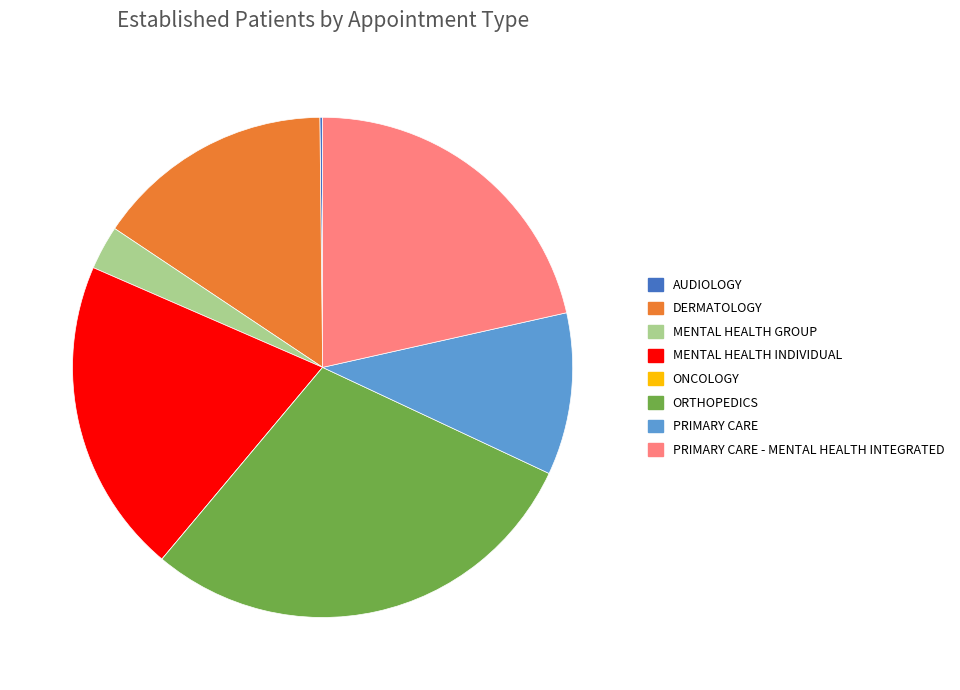

What is the largest slice in the pie chart?

ORTHOPEDICS